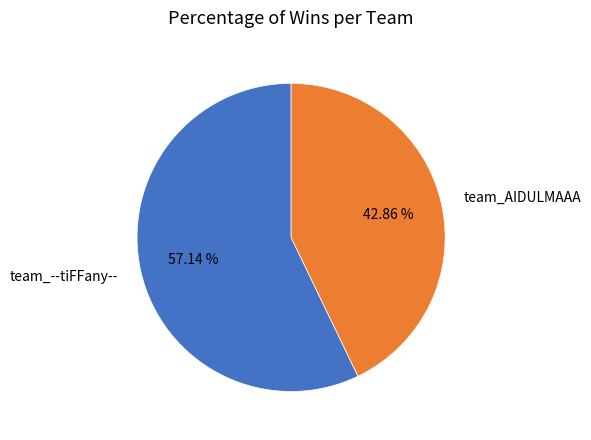

How many segments does this pie chart have?

2